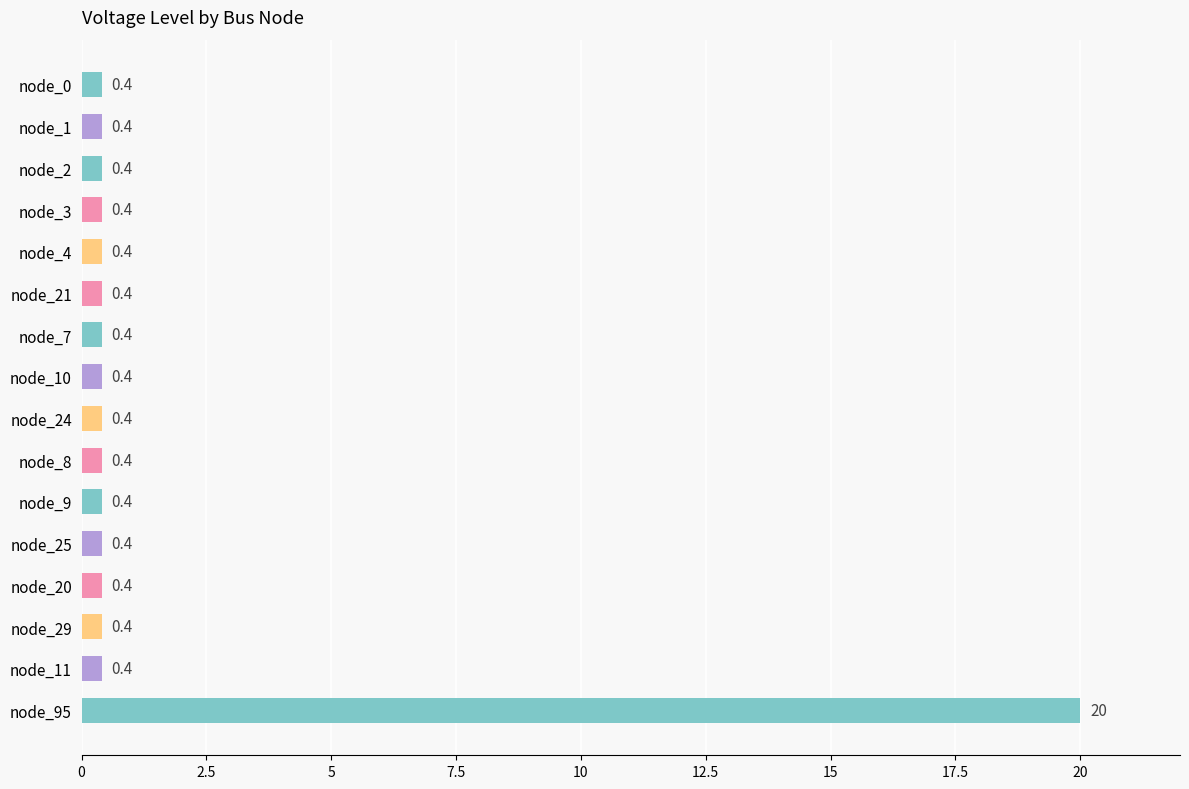

Is it true that the value at node_29 is 0.4?

True